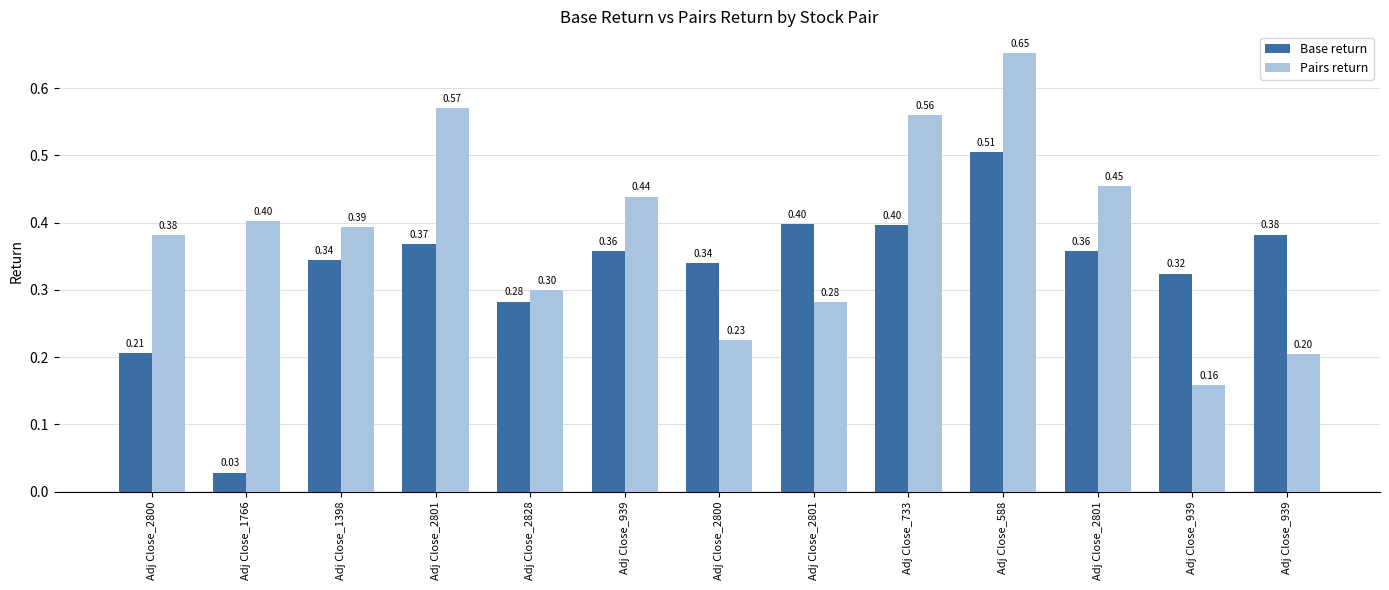

How many bars are there in total?

26